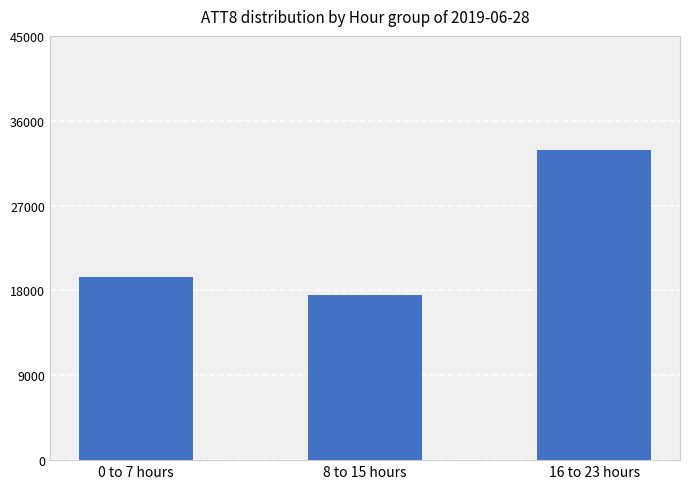

Reading left to right, extract all data points from this chart.

19450.0	17562.5	32850.0